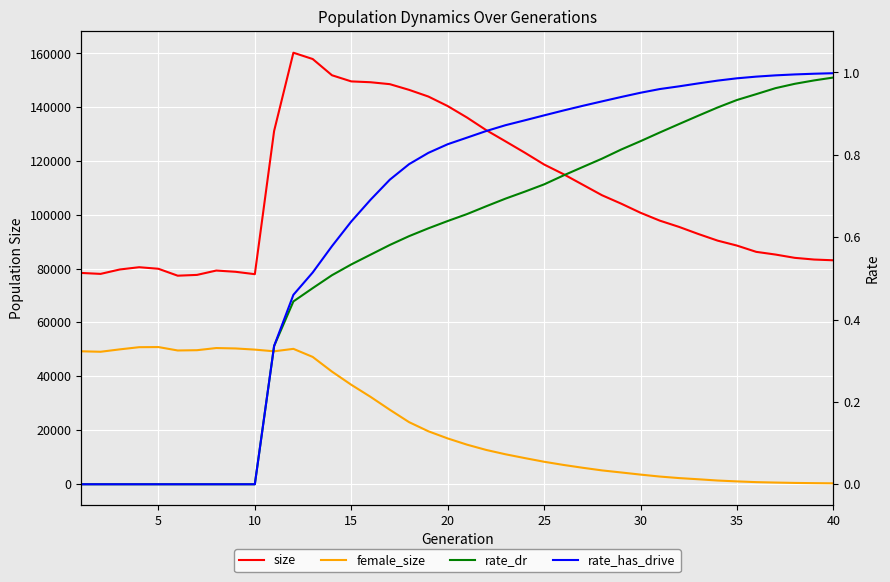

How many values in rate_dr are above zero?

30